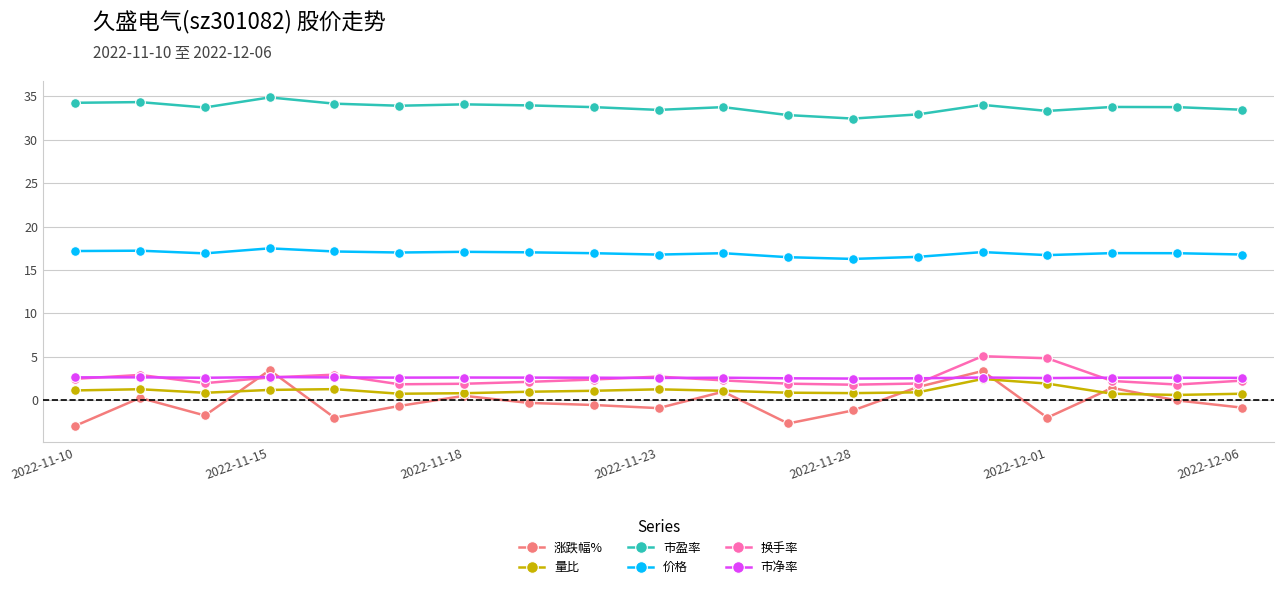

What is the value of the 涨跌幅% point at the 4th from the left?

3.4